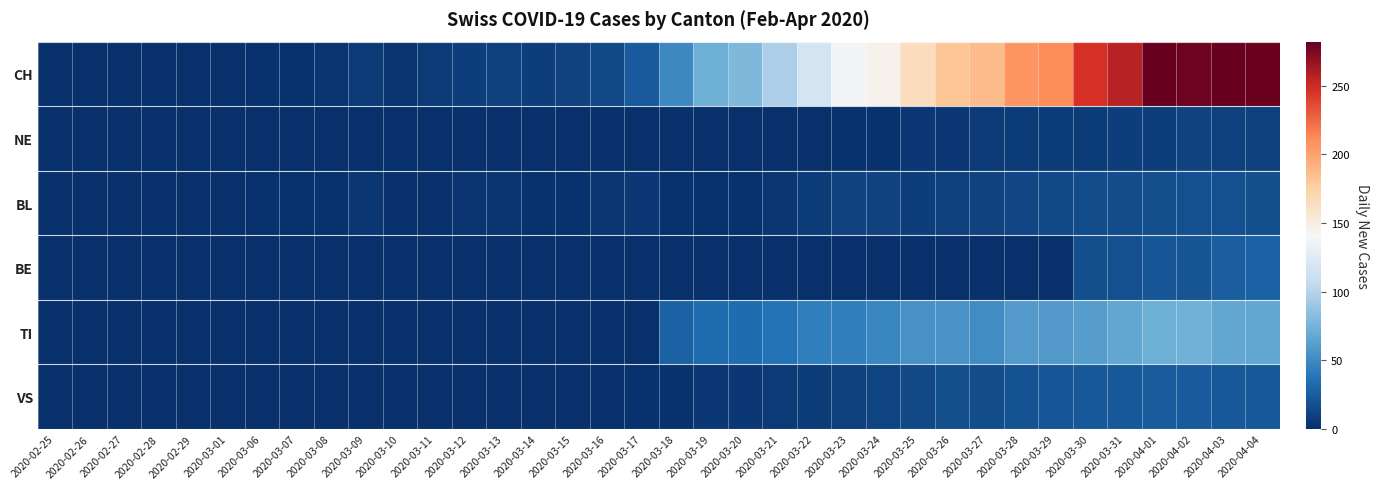

Reading left to right, extract all data points from this chart.

CH: 2020-02-25=0	2020-02-26=0	2020-02-27=0	2020-02-28=0	2020-02-29=0	2020-03-01=0	2020-03-06=2	2020-03-07=2	2020-03-08=3	2020-03-09=6	2020-03-10=3	2020-03-11=6	2020-03-12=8	2020-03-13=9	2020-03-14=8	2020-03-15=11	2020-03-16=14	2020-03-17=24	2020-03-18=49	2020-03-19=72	2020-03-20=79	2020-03-21=96	2020-03-22=117	2020-03-23=138	2020-03-24=146	2020-03-25=165	2020-03-26=181	2020-03-27=187	2020-03-28=206	2020-03-29=211	2020-03-30=246	2020-03-31=256	2020-04-01=282	2020-04-02=279	2020-04-03=284	2020-04-04=280
NE: 2020-02-25=0	2020-02-26=0	2020-02-27=0	2020-02-28=0	2020-02-29=0	2020-03-01=0	2020-03-06=0	2020-03-07=0	2020-03-08=0	2020-03-09=0	2020-03-10=0	2020-03-11=0	2020-03-12=0	2020-03-13=0	2020-03-14=0	2020-03-15=0	2020-03-16=0	2020-03-17=0	2020-03-18=0	2020-03-19=0	2020-03-20=0	2020-03-21=0	2020-03-22=0	2020-03-23=2	2020-03-24=2	2020-03-25=5	2020-03-26=5	2020-03-27=6	2020-03-28=7	2020-03-29=7	2020-03-30=7	2020-03-31=8	2020-04-01=8	2020-04-02=10	2020-04-03=9	2020-04-04=9
BL: 2020-02-25=0	2020-02-26=0	2020-02-27=0	2020-02-28=0	2020-02-29=0	2020-03-01=0	2020-03-06=2	2020-03-07=2	2020-03-08=2	2020-03-09=4	2020-03-10=1	2020-03-11=1	2020-03-12=3	2020-03-13=3	2020-03-14=2	2020-03-15=2	2020-03-16=4	2020-03-17=5	2020-03-18=2	2020-03-19=2	2020-03-20=2	2020-03-21=4	2020-03-22=7	2020-03-23=10	2020-03-24=11	2020-03-25=8	2020-03-26=9	2020-03-27=11	2020-03-28=13	2020-03-29=14	2020-03-30=16	2020-03-31=16	2020-04-01=17	2020-04-02=18	2020-04-03=18	2020-04-04=17
BE: 2020-02-25=0	2020-02-26=0	2020-02-27=0	2020-02-28=0	2020-02-29=0	2020-03-01=0	2020-03-06=0	2020-03-07=0	2020-03-08=0	2020-03-09=0	2020-03-10=0	2020-03-11=0	2020-03-12=0	2020-03-13=0	2020-03-14=0	2020-03-15=0	2020-03-16=0	2020-03-17=0	2020-03-18=0	2020-03-19=0	2020-03-20=0	2020-03-21=0	2020-03-22=0	2020-03-23=0	2020-03-24=0	2020-03-25=0	2020-03-26=0	2020-03-27=0	2020-03-28=0	2020-03-29=0	2020-03-30=17	2020-03-31=18	2020-04-01=21	2020-04-02=20	2020-04-03=26	2020-04-04=28
TI: 2020-02-25=0	2020-02-26=0	2020-02-27=0	2020-02-28=0	2020-02-29=0	2020-03-01=0	2020-03-06=0	2020-03-07=0	2020-03-08=0	2020-03-09=0	2020-03-10=0	2020-03-11=0	2020-03-12=0	2020-03-13=0	2020-03-14=0	2020-03-15=0	2020-03-16=0	2020-03-17=0	2020-03-18=28	2020-03-19=32	2020-03-20=34	2020-03-21=37	2020-03-22=43	2020-03-23=43	2020-03-24=48	2020-03-25=55	2020-03-26=56	2020-03-27=51	2020-03-28=60	2020-03-29=59	2020-03-30=61	2020-03-31=67	2020-04-01=72	2020-04-02=73	2020-04-03=67	2020-04-04=67
VS: 2020-02-25=0	2020-02-26=0	2020-02-27=0	2020-02-28=0	2020-02-29=0	2020-03-01=0	2020-03-06=0	2020-03-07=0	2020-03-08=0	2020-03-09=0	2020-03-10=0	2020-03-11=0	2020-03-12=0	2020-03-13=0	2020-03-14=0	2020-03-15=0	2020-03-16=0	2020-03-17=2	2020-03-18=2	2020-03-19=5	2020-03-20=5	2020-03-21=6	2020-03-22=7	2020-03-23=9	2020-03-24=12	2020-03-25=14	2020-03-26=17	2020-03-27=16	2020-03-28=19	2020-03-29=21	2020-03-30=23	2020-03-31=23	2020-04-01=25	2020-04-02=24	2020-04-03=23	2020-04-04=23